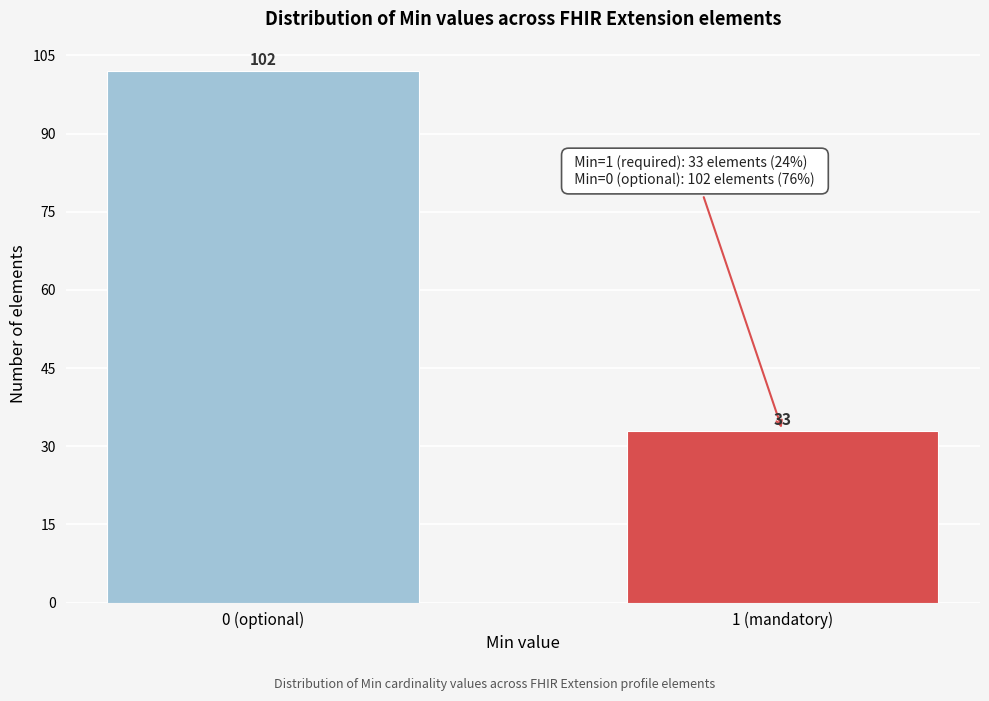

Reading right to left, list all the values displayed in this chart.

1 (mandatory)=33	0 (optional)=102